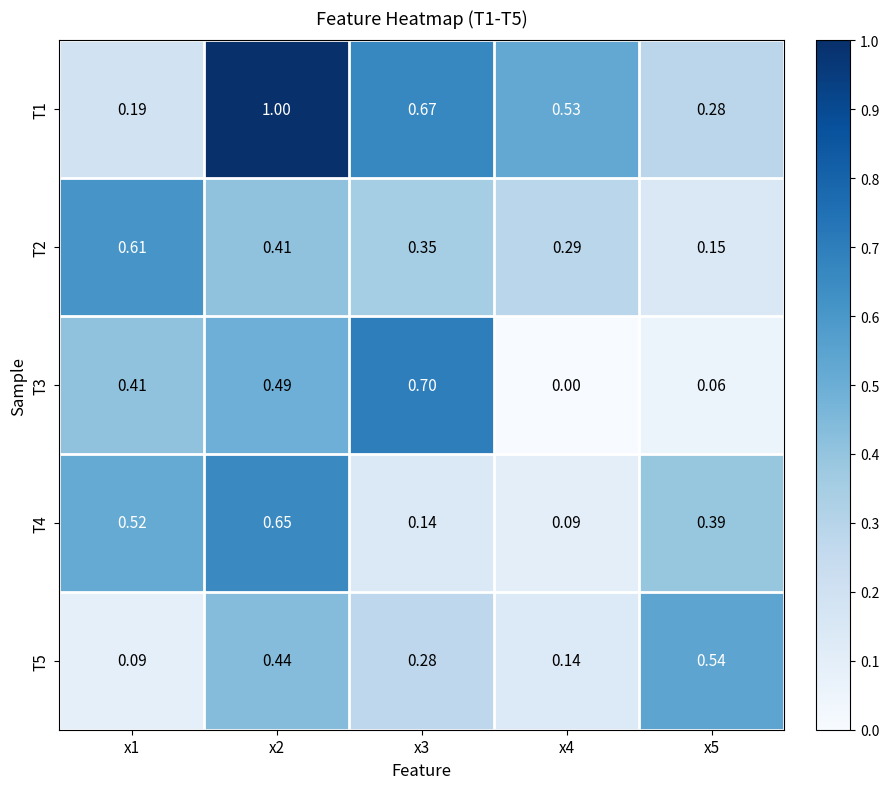

Is the value of T5 at x2 greater than the value of T2 at x4?

Yes